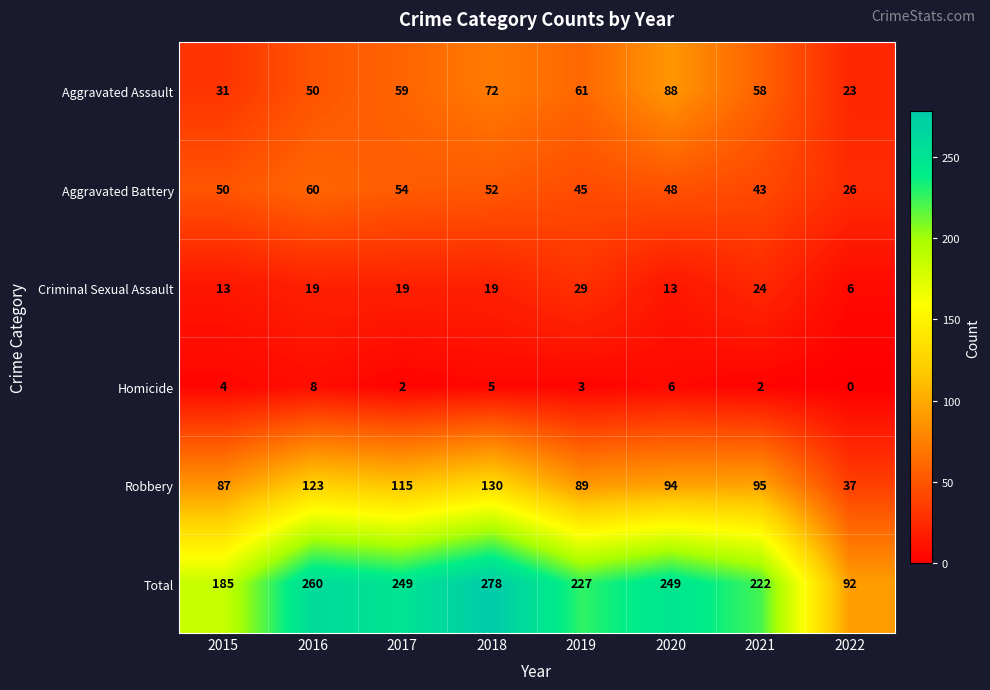

List the series in order of their peak value, lowest first.

Homicide, Criminal Sexual Assault, Aggravated Battery, Aggravated Assault, Robbery, Total